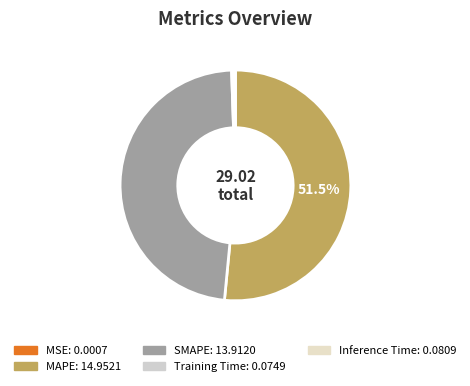

What is the smallest slice in the pie chart?

MSE